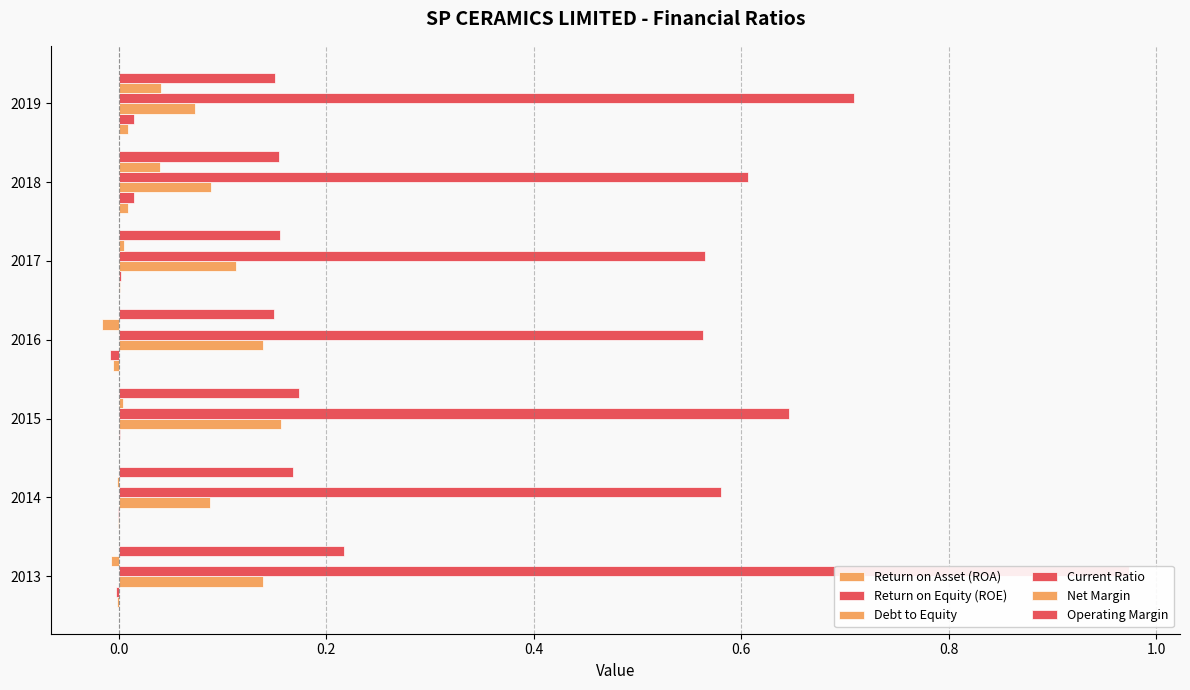

The Net Margin series shows 0.0 at 2015. True or false?

False